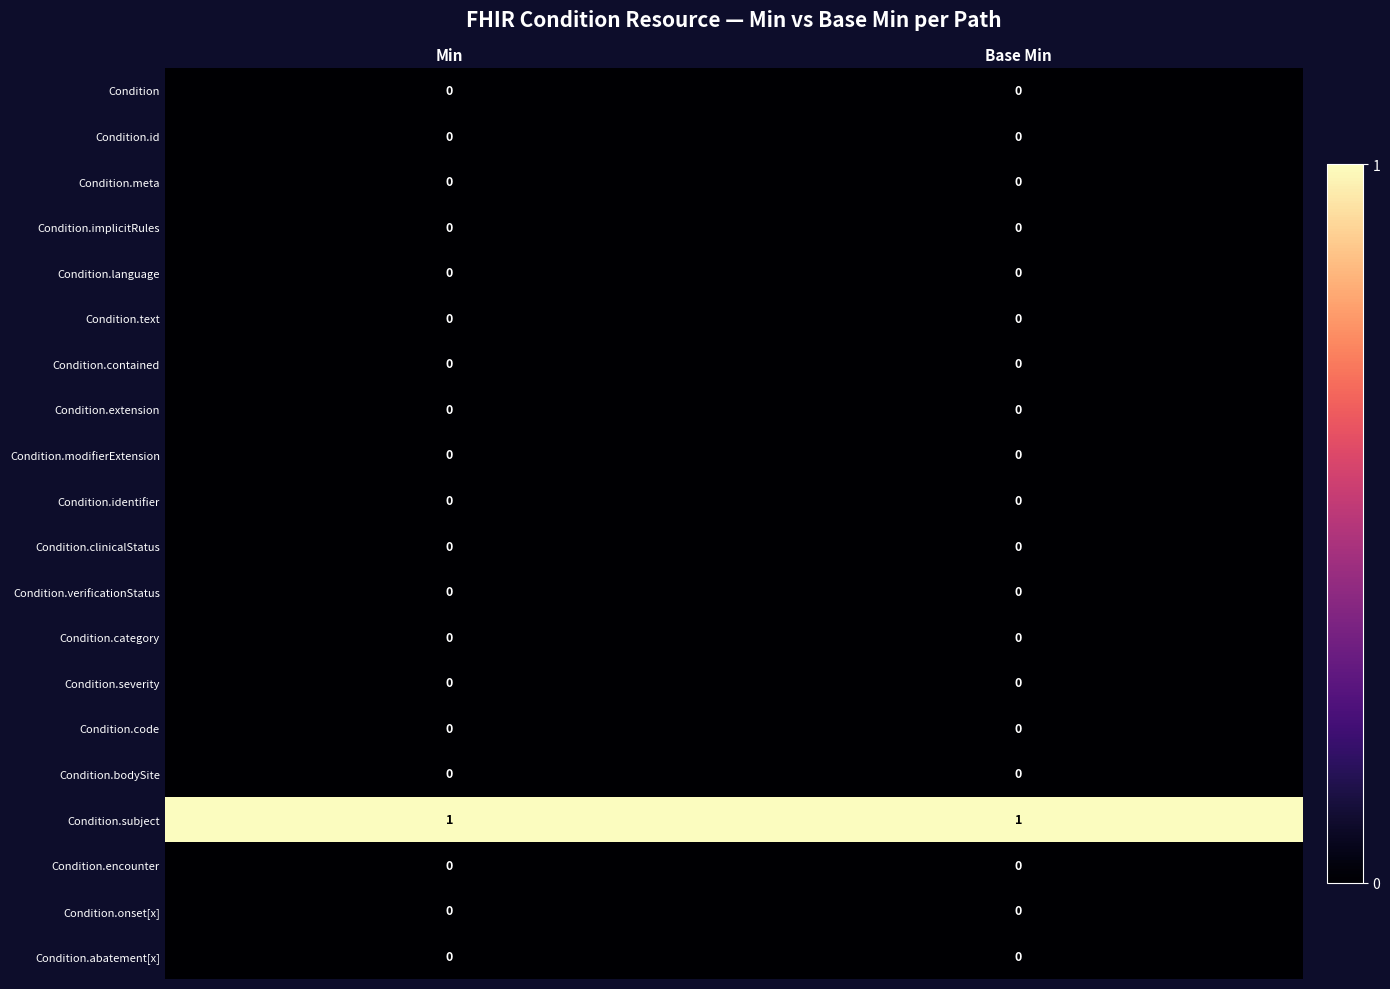

The Condition series shows 0 at Min. True or false?

True